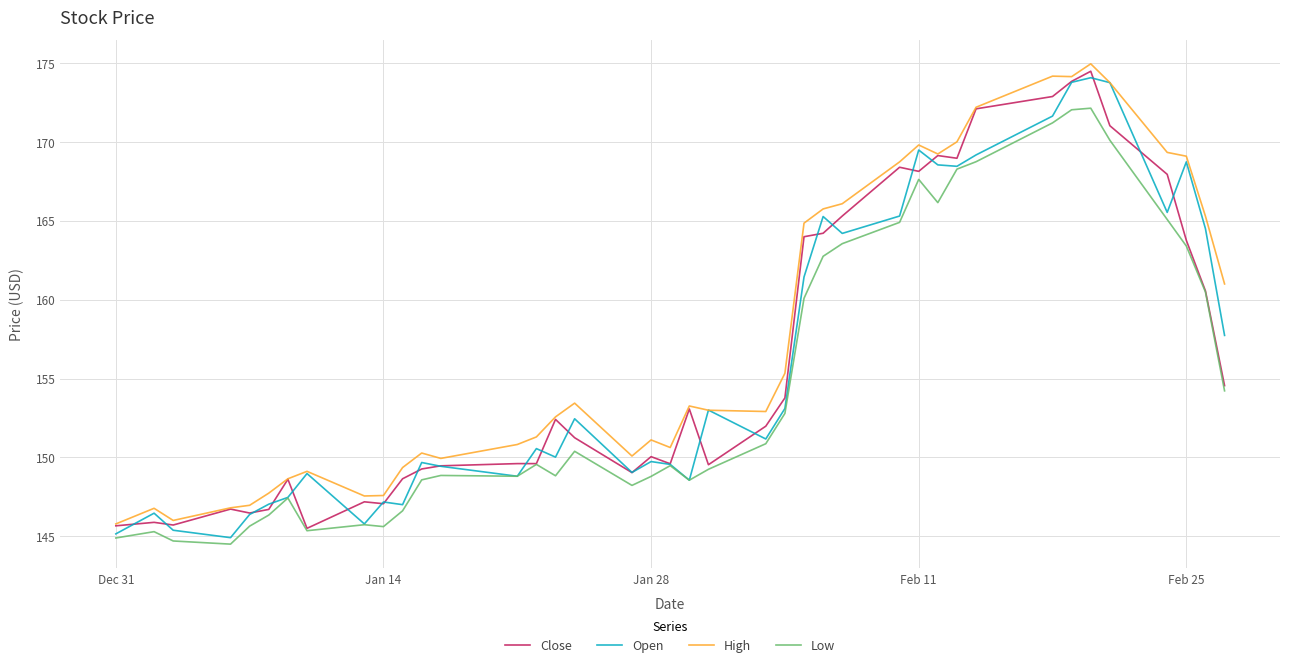

What is the sum of all Low values?

6195.8